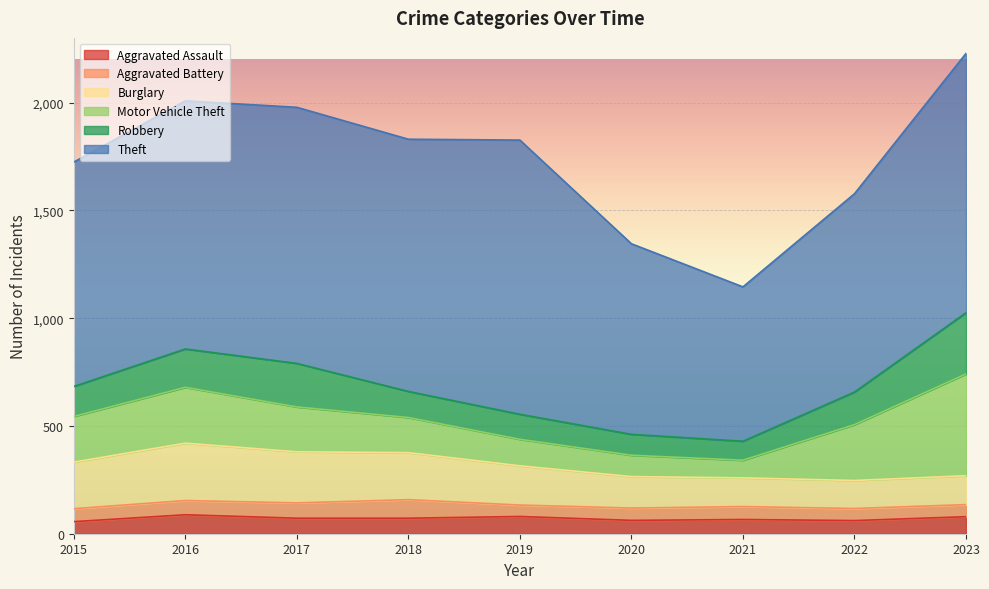

At how many categories does at least one series exceed 1054?

5